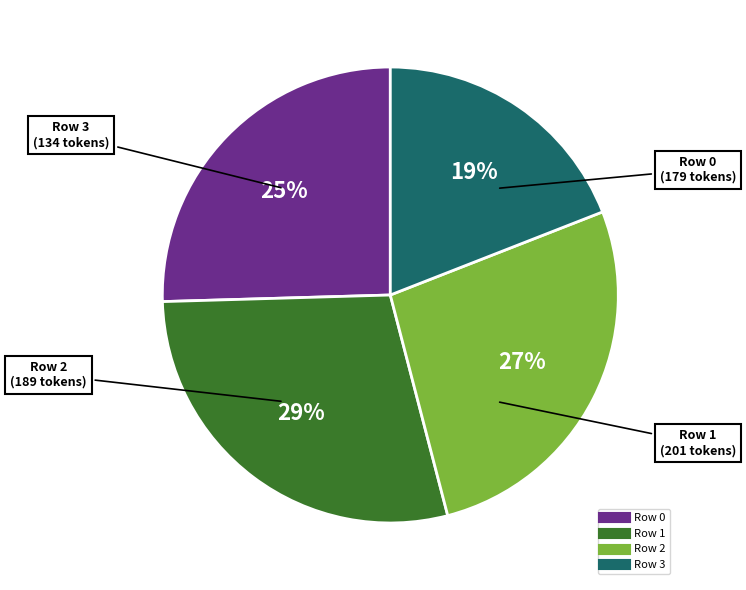

Does any single category account for the majority?

No